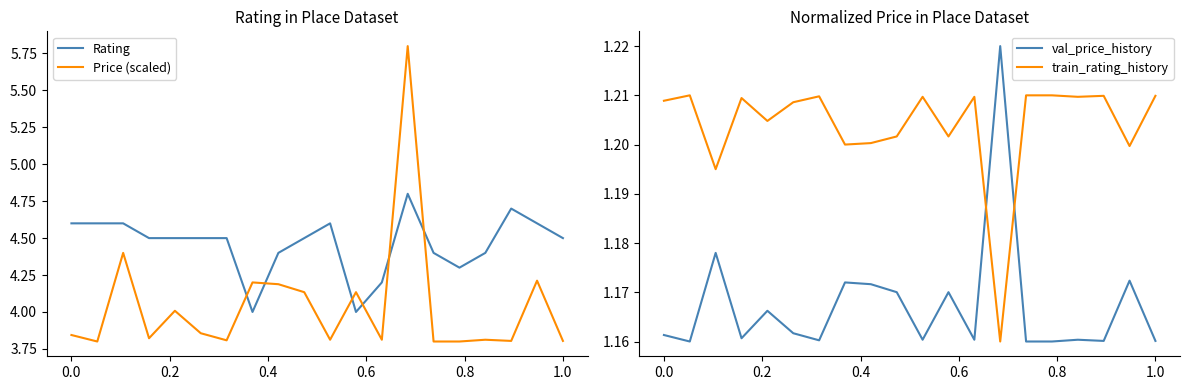

What is the maximum value for Price (scaled)?

5.8